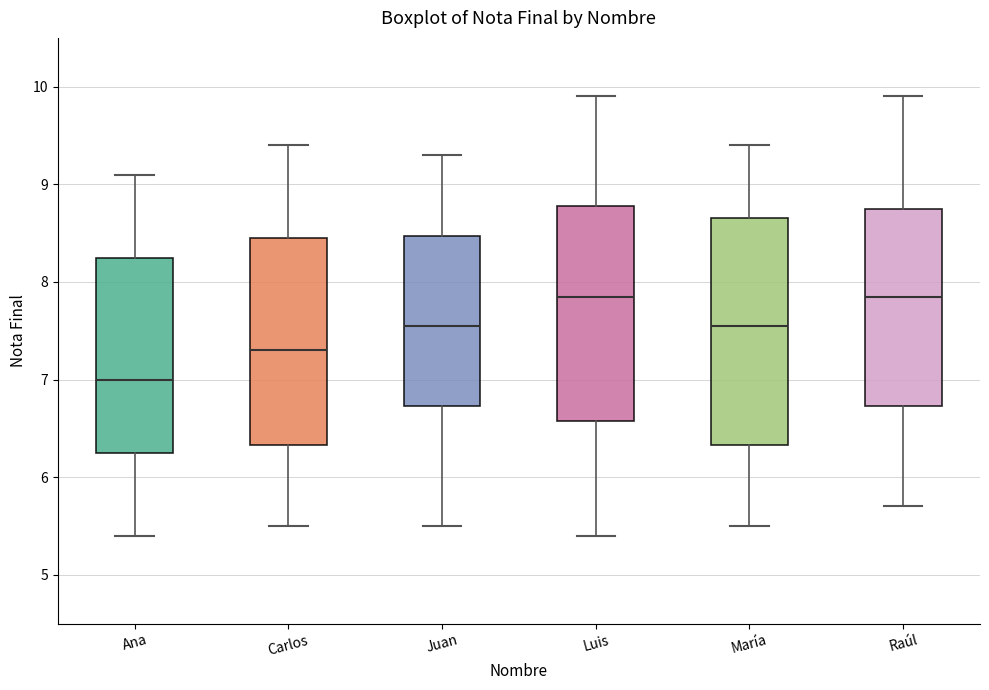

Reading left to right, read every box against the y-axis: the position of its median line, the range the box covers, and the ends of its whiskers. The values are not printed on the chart, so give them approximately, as read against the axis.

Ana: median 7.0, box 6.3 to 8.3, whiskers 5.4 to 9.1
Carlos: median 7.3, box 6.3 to 8.5, whiskers 5.5 to 9.4
Juan: median 7.6, box 6.7 to 8.5, whiskers 5.5 to 9.3
Luis: median 7.9, box 6.6 to 8.8, whiskers 5.4 to 9.9
María: median 7.6, box 6.3 to 8.7, whiskers 5.5 to 9.4
Raúl: median 7.9, box 6.7 to 8.8, whiskers 5.7 to 9.9